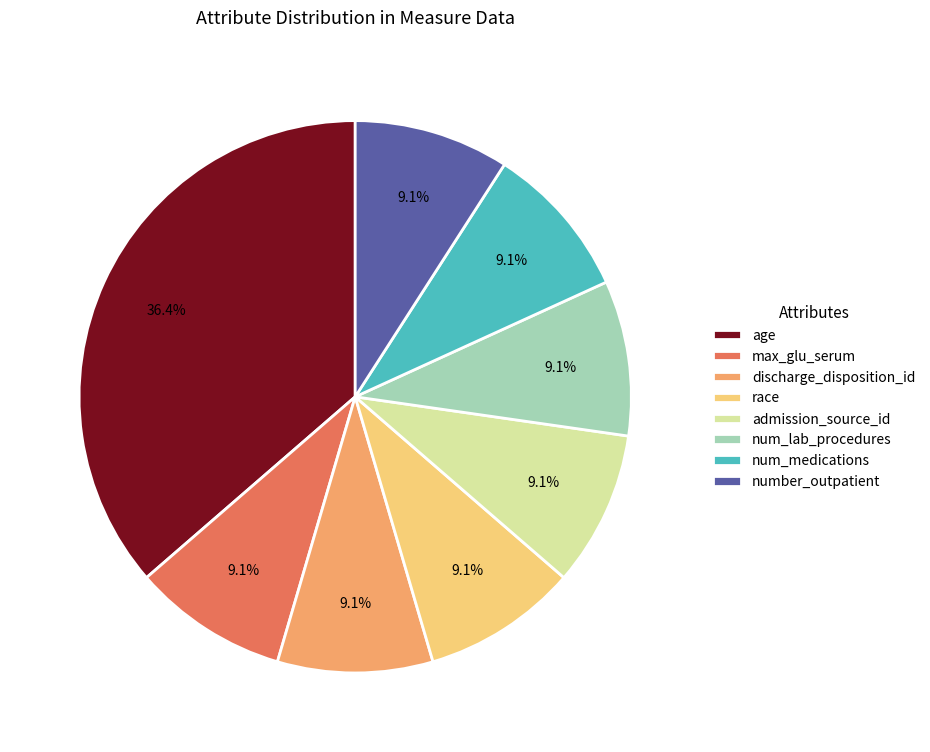

How many slices are in this pie chart?

8